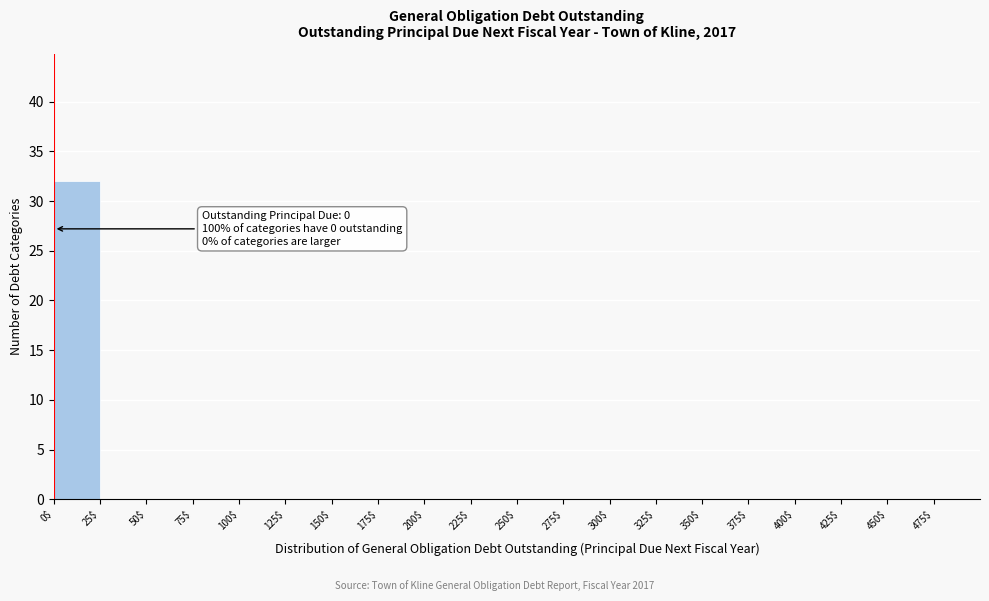

Which range on the x-axis has the tallest bar?

0 to 25